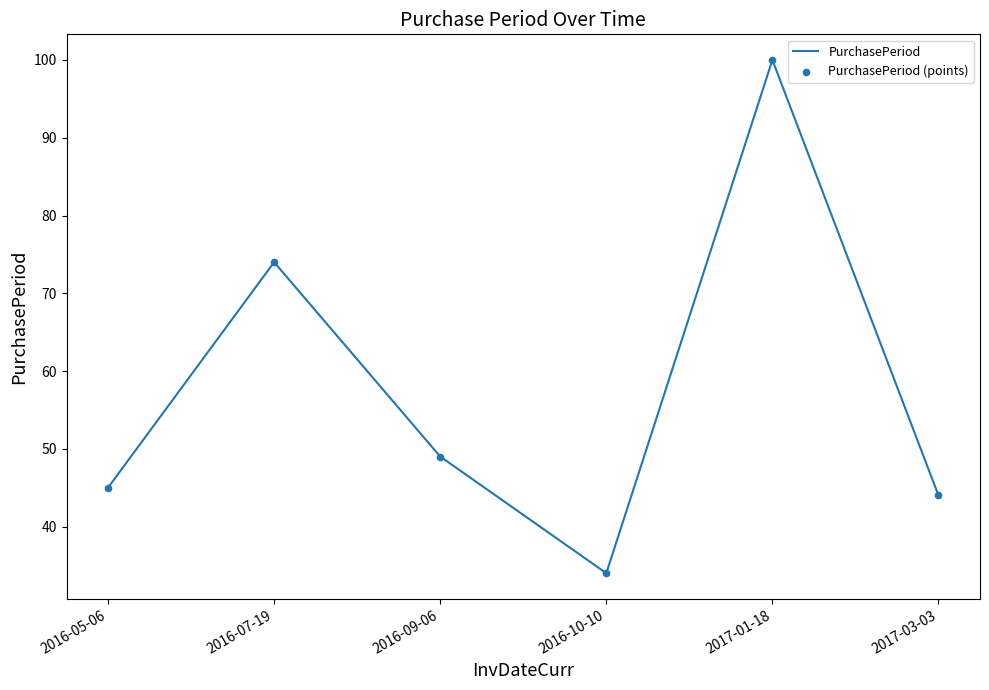

What value does the data have at 2016-07-19, to the nearest 5?

75